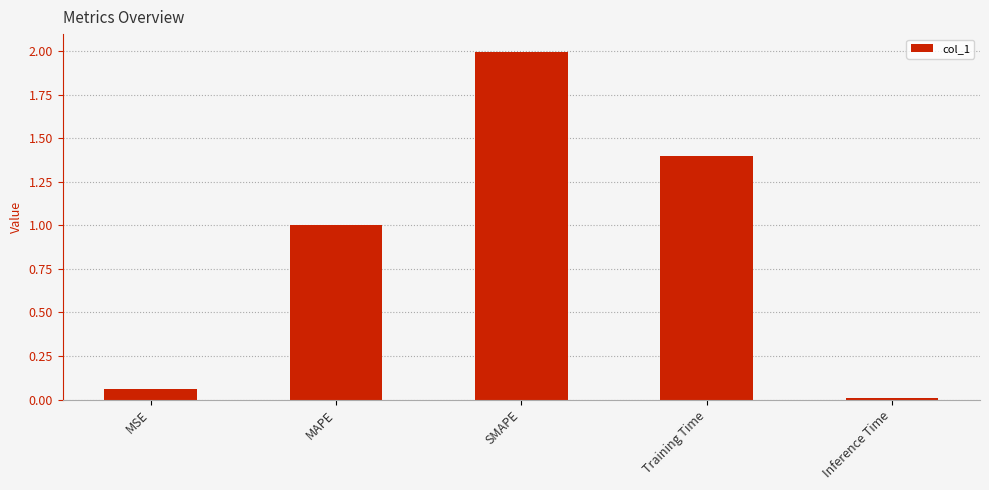

What is the average value?

0.9